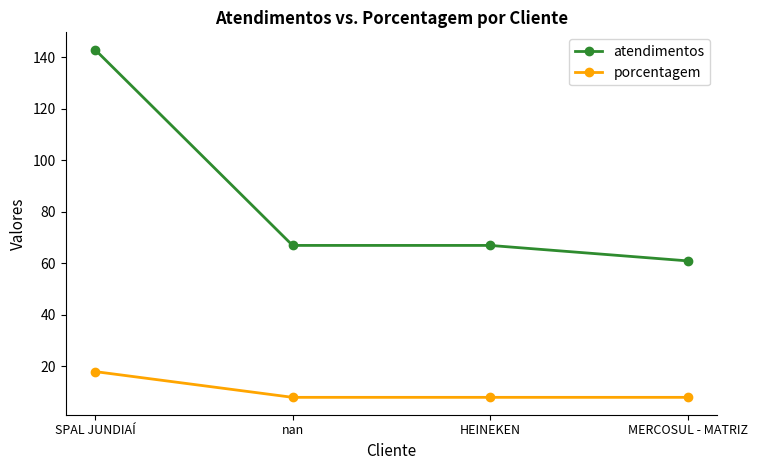

True or false: porcentagem has a value of 13 at HEINEKEN.

False